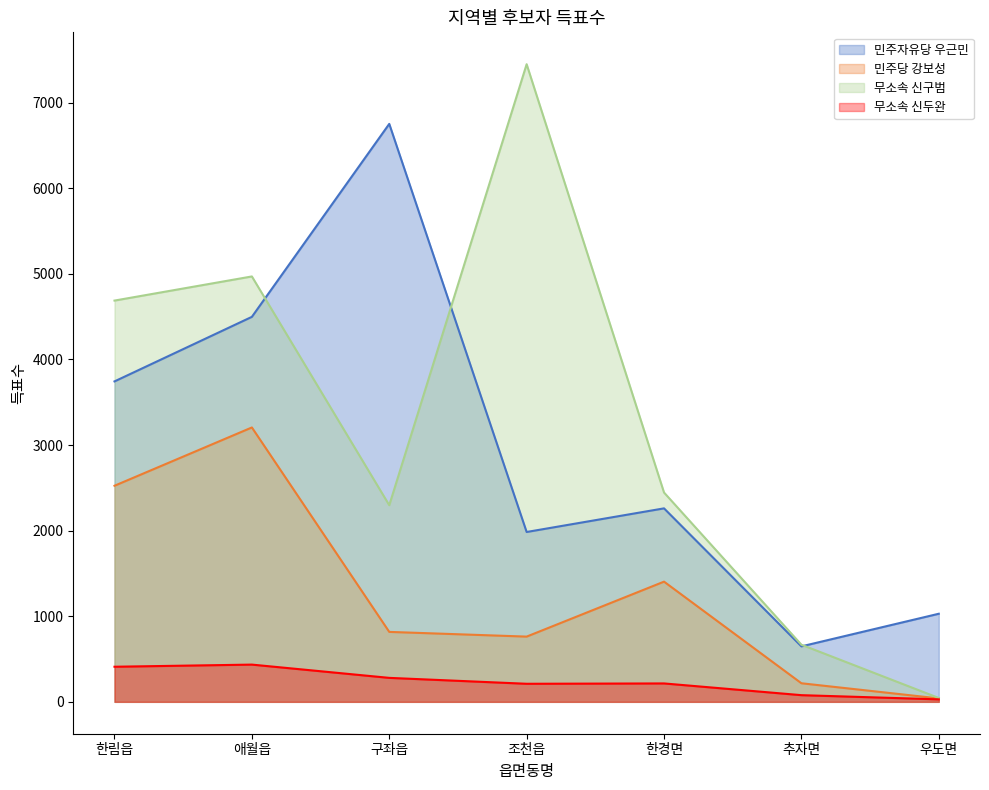

True or false: 민주당 강보성 and 무소속 신구범 intersect in this chart.

False